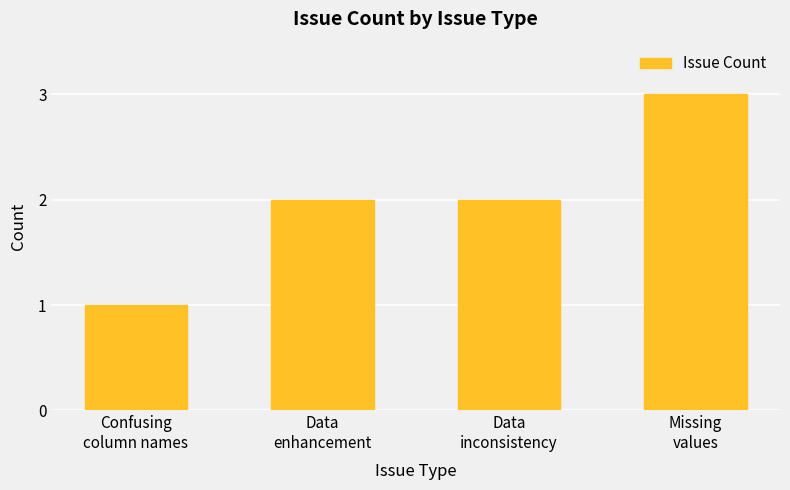

What is the ratio of the value at Confusing
column names to the value at Missing
values?

0.3